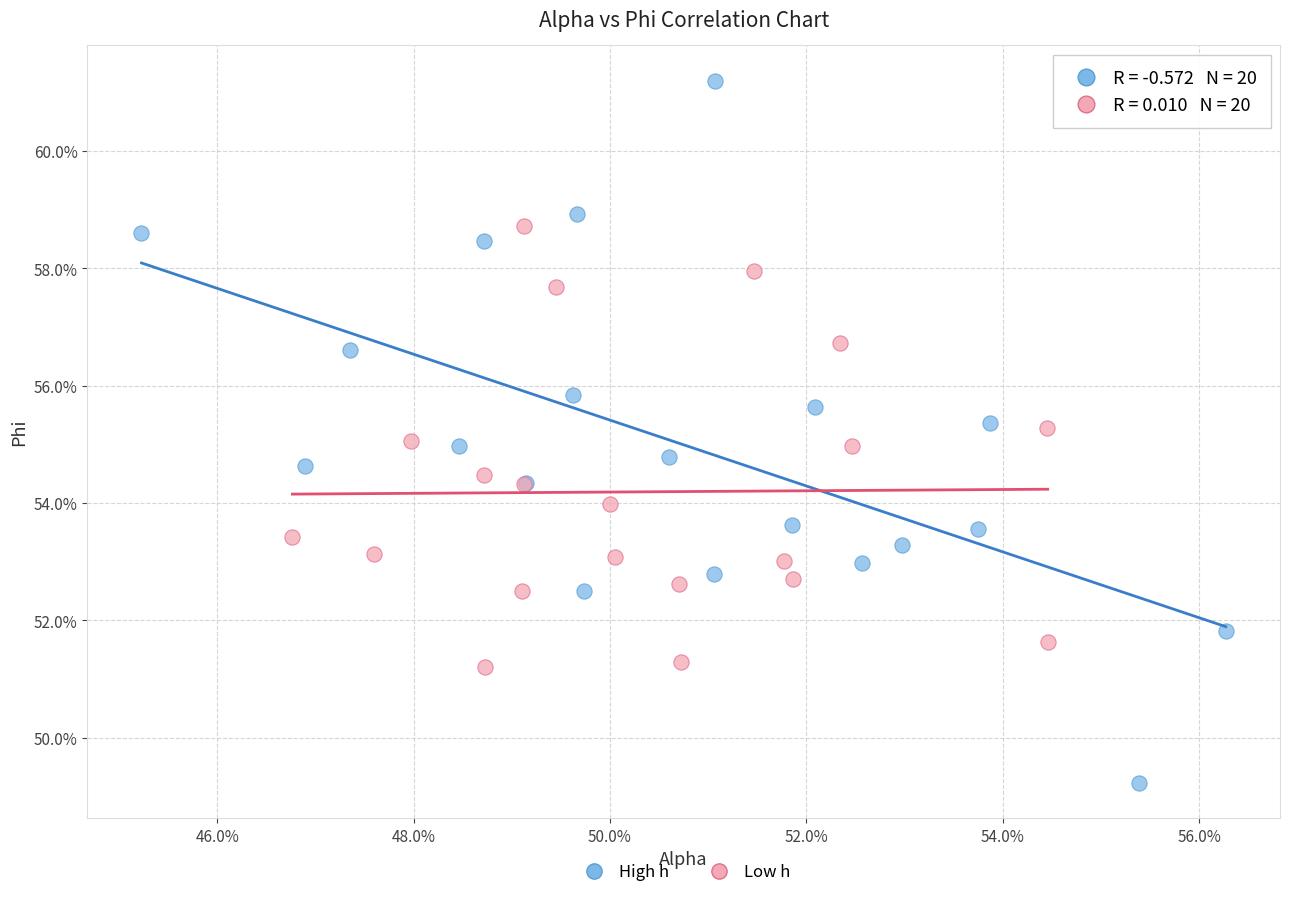

Which series has the widest spread of Y values?

High h